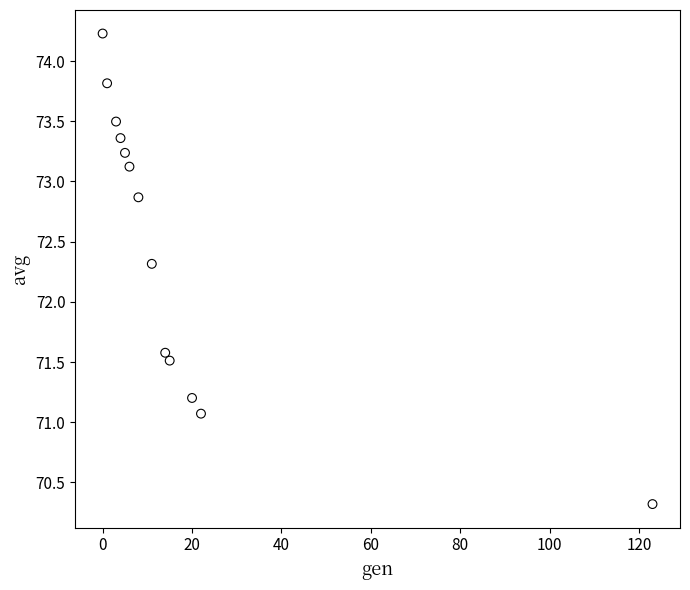

What Y value in the scatter plot is closest to 72?

72.3